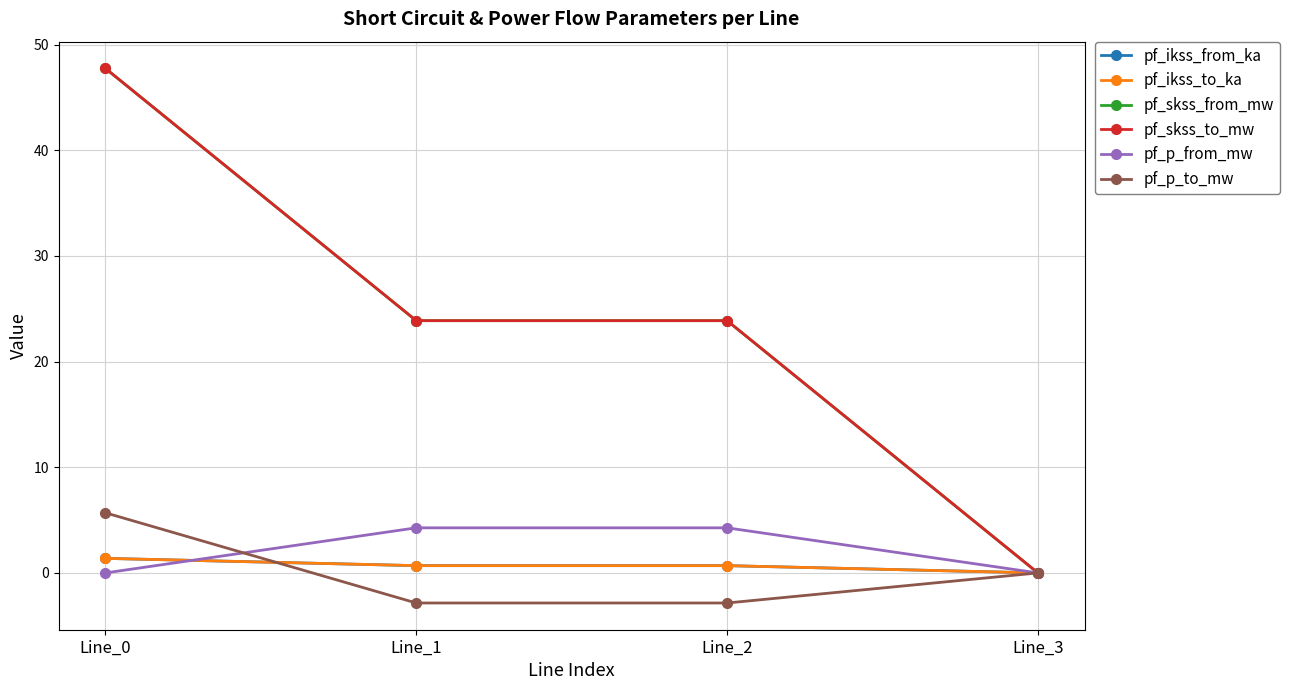

What are all the series names shown in the legend?

pf_ikss_from_ka, pf_ikss_to_ka, pf_skss_from_mw, pf_skss_to_mw, pf_p_from_mw, pf_p_to_mw